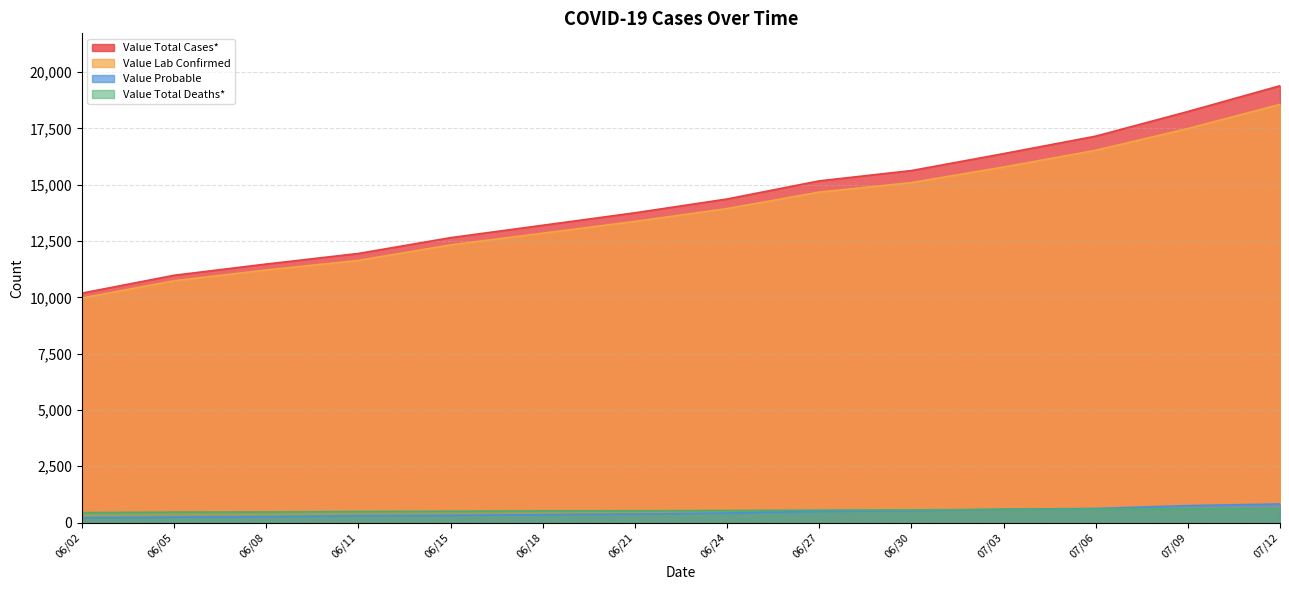

What is the average value of the Value Lab Confirmed series?

13868